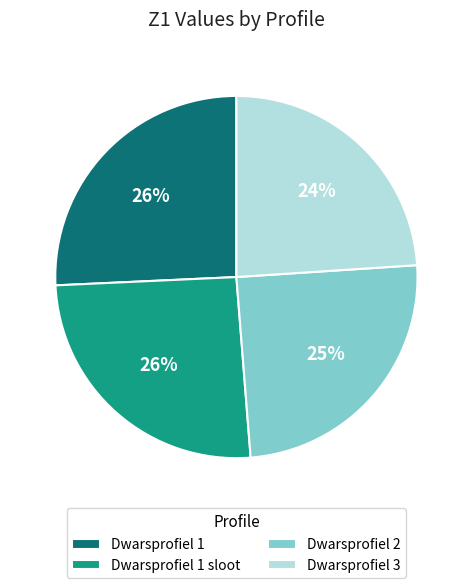

To the nearest percent, what portion does Dwarsprofiel 1 represent?

26%